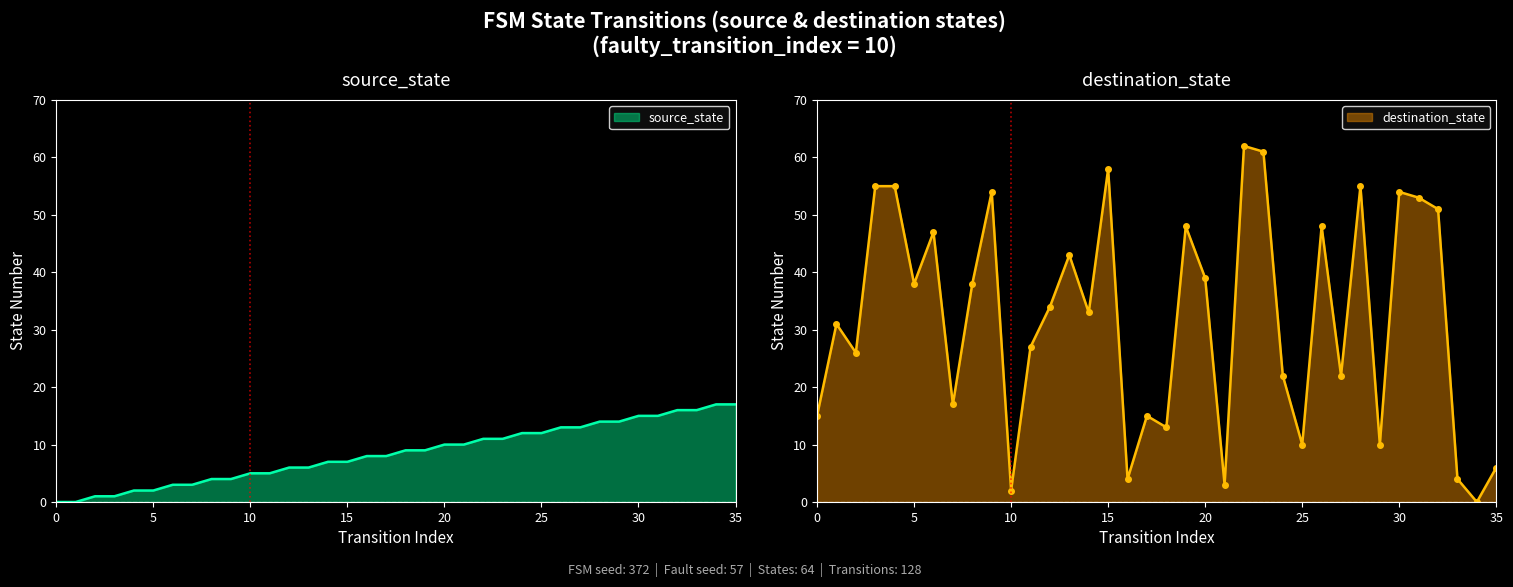

Which series has the largest range (max minus min)?

destination_state